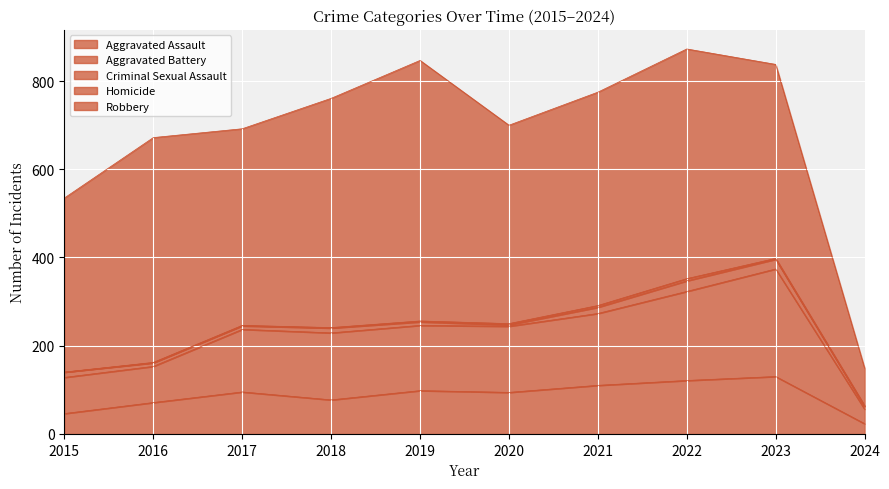

What is the sum of the Aggravated Battery values at 2024 and 2021?

196